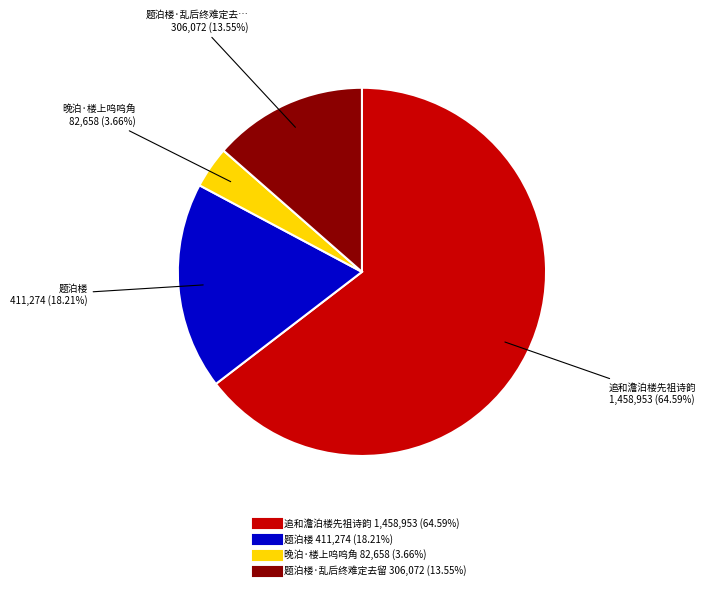

Does any single category account for the majority?

Yes